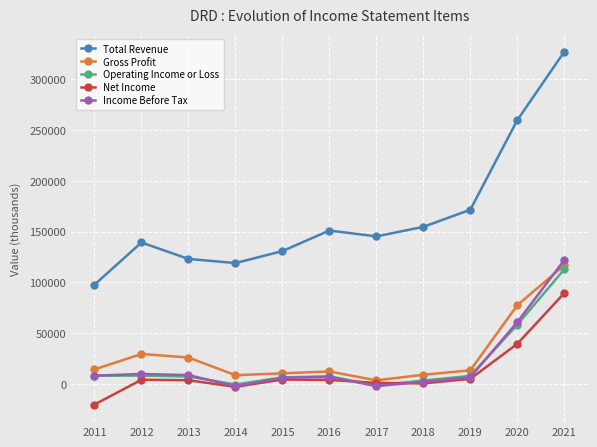

What is the greatest value displayed?

327300